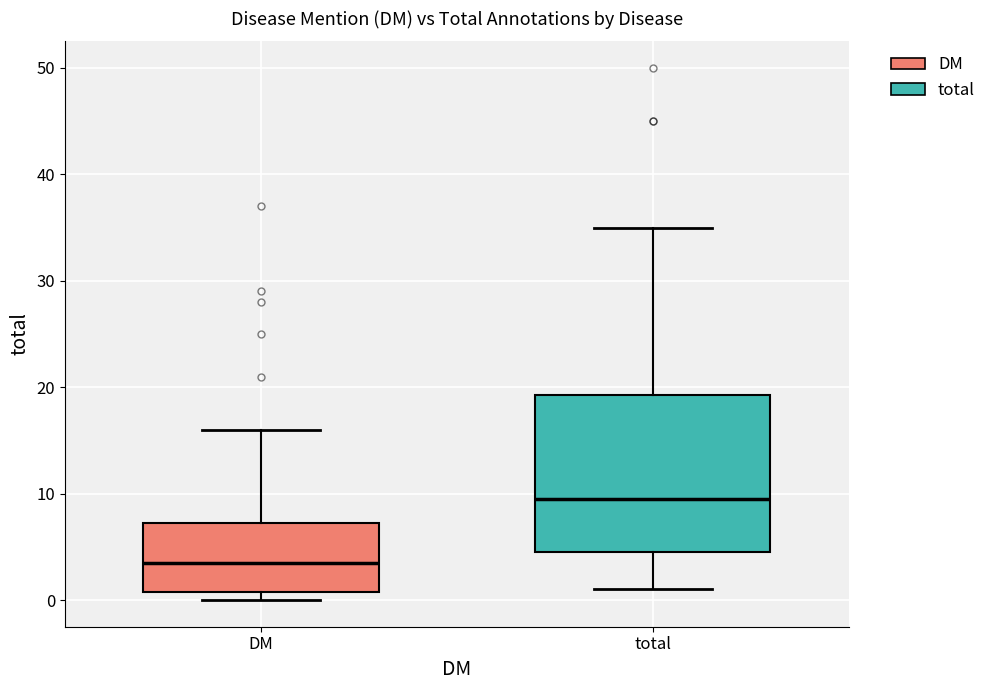

Reading left to right, read every box against the y-axis: the position of its median line, the range the box covers, and the ends of its whiskers. The values are not printed on the chart, so give them approximately, as read against the axis.

DM: median 4, box 1 to 7, whiskers 0 to 16
total: median 10, box 5 to 19, whiskers 1 to 35